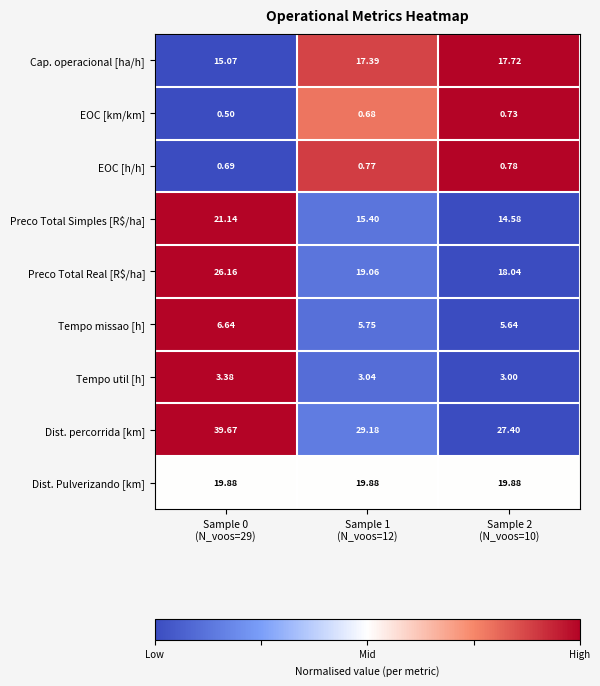

Which series has the largest total across all categories?

Dist. percorrida [km]